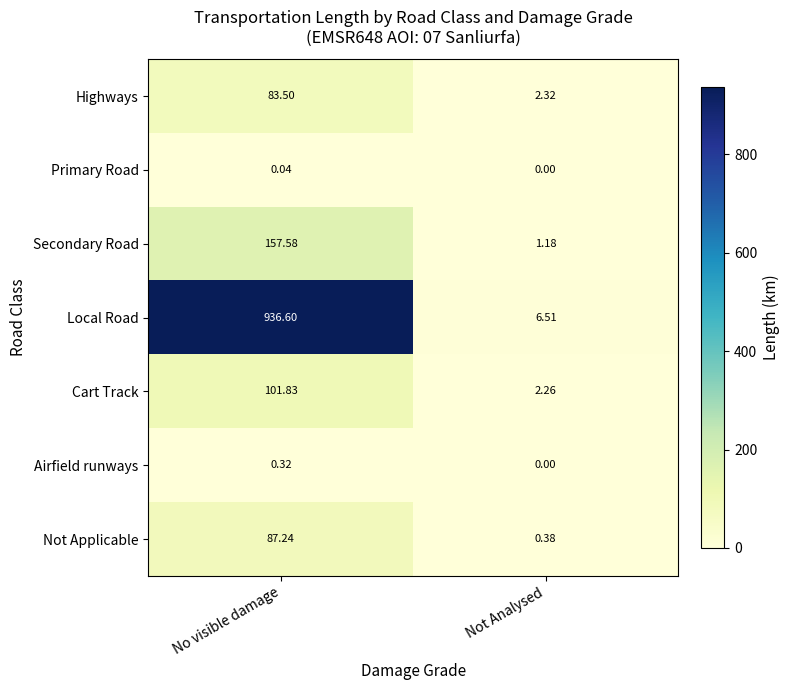

Which series has the largest range (max minus min)?

Local Road